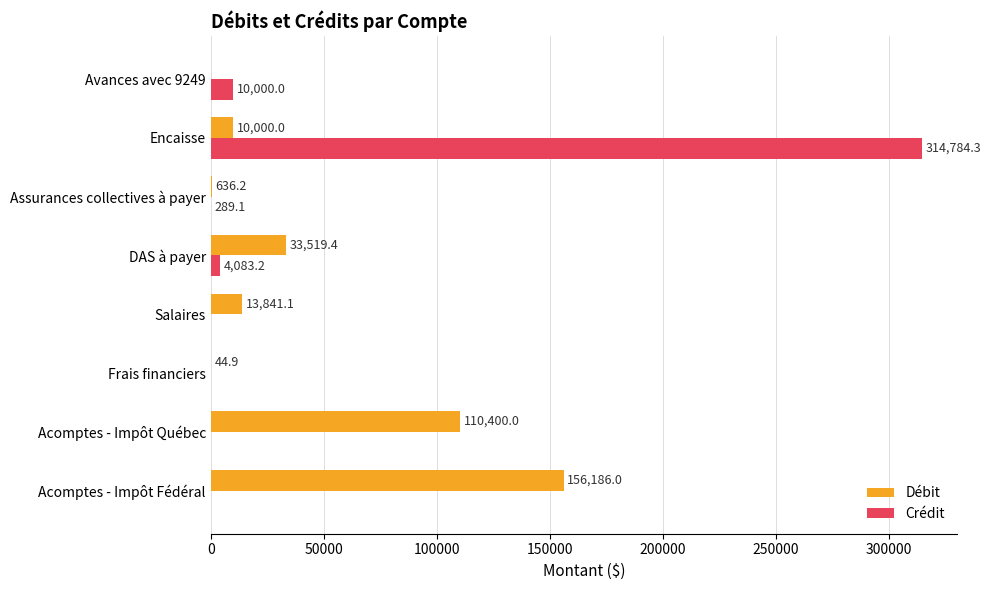

At which label is Débit closest to 78093?

Acomptes - Impôt Québec